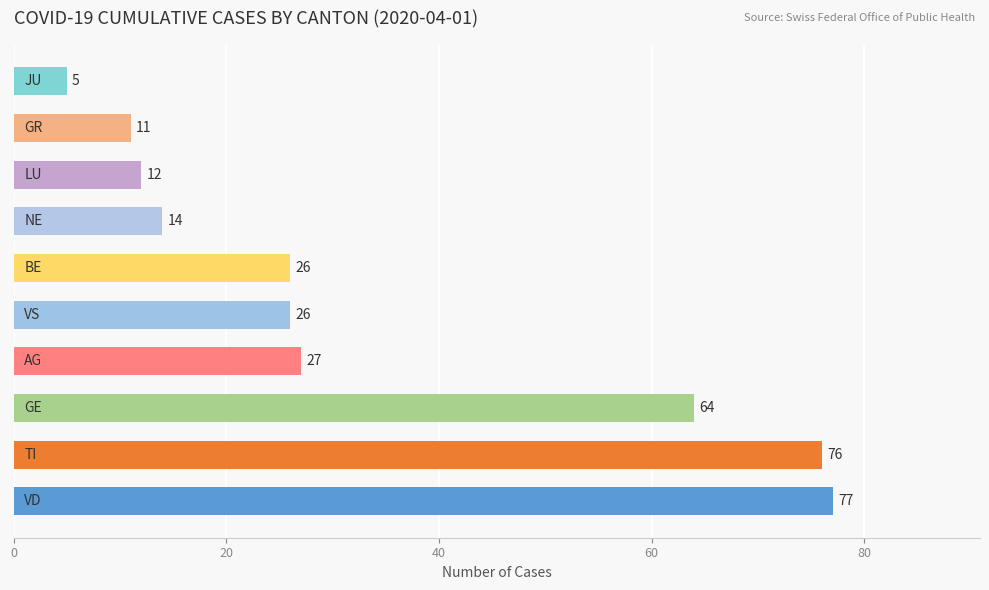

Reading bottom to top, what are all the values shown in this chart?

77	76	64	27	26	26	14	12	11	5